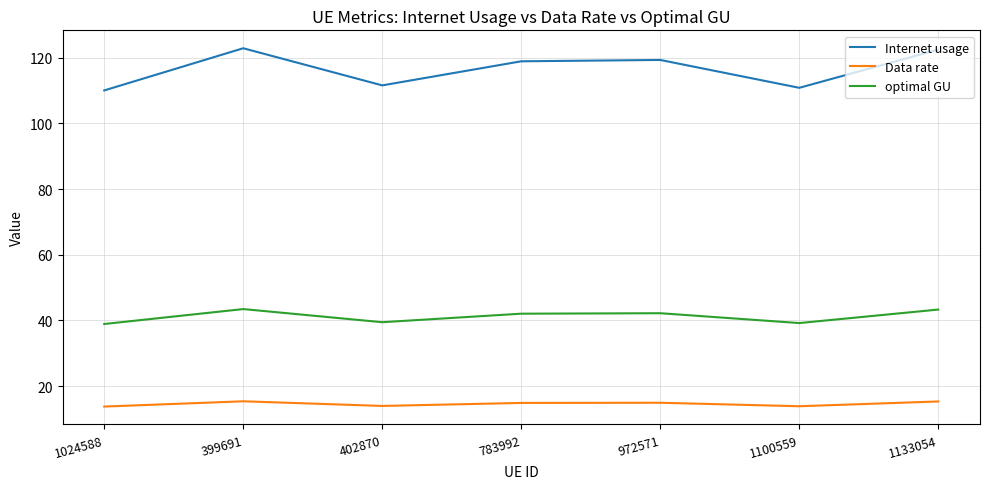

What is the difference between the highest and lowest values at 1100559?

97.0